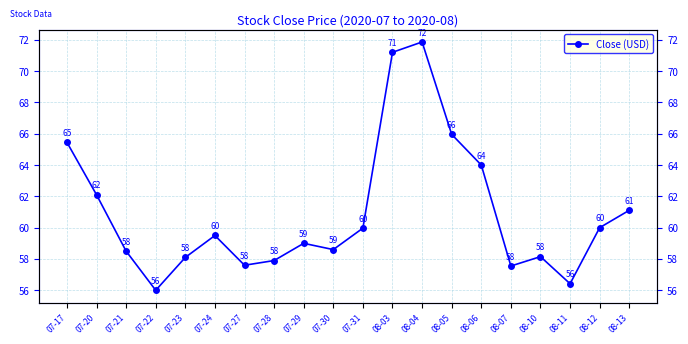

Between 08-12 and 07-24, which is larger?

08-12